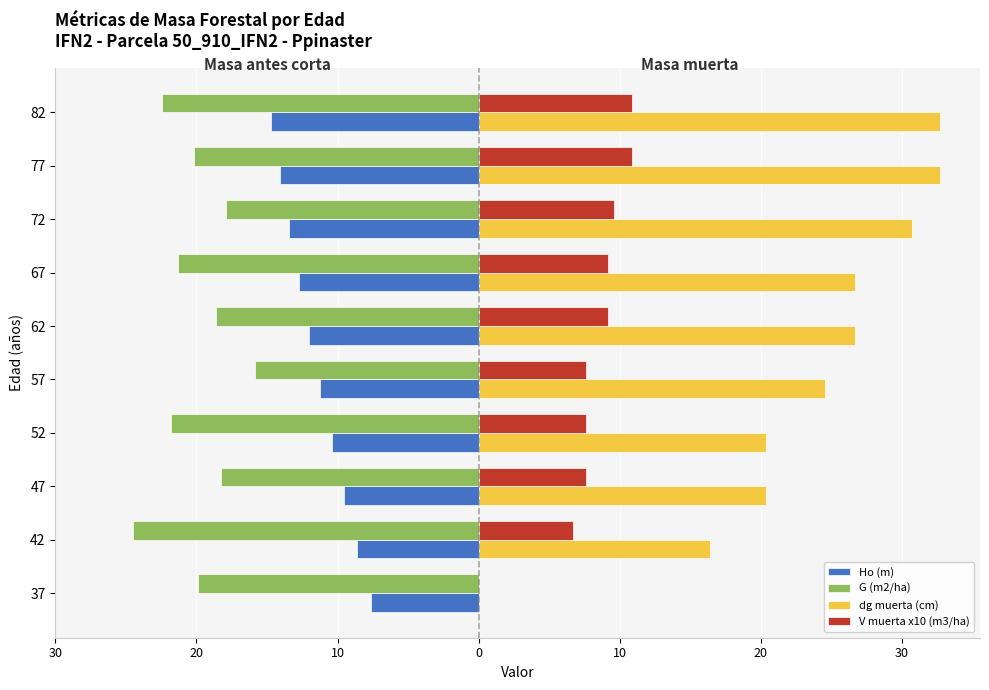

What is the difference between the maximum and second lowest values in the G (m2/ha) series?

6.6